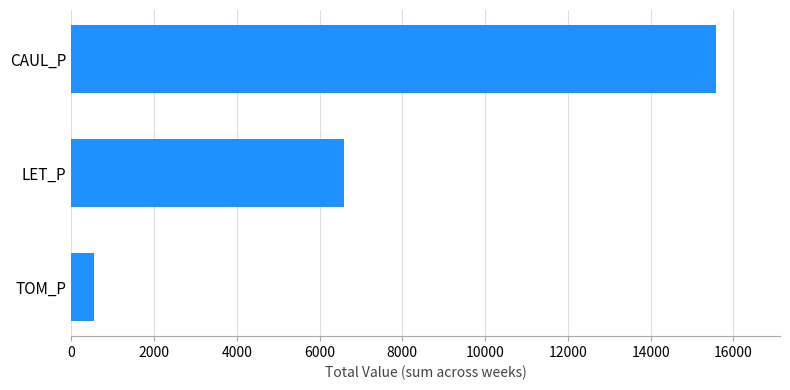

Between CAUL_P and TOM_P, which is larger?

CAUL_P